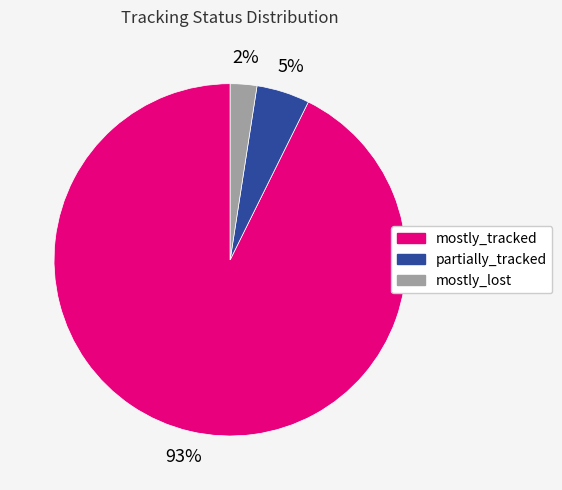

How many segments does this pie chart have?

3